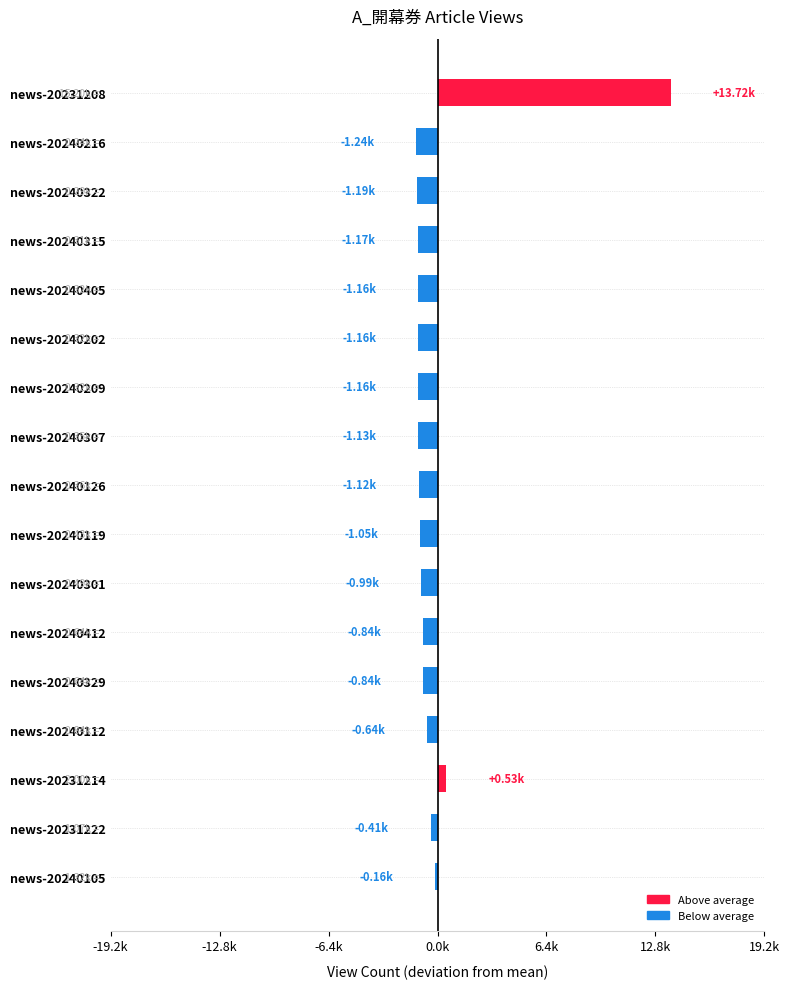

Does the chart contain any negative values?

Yes